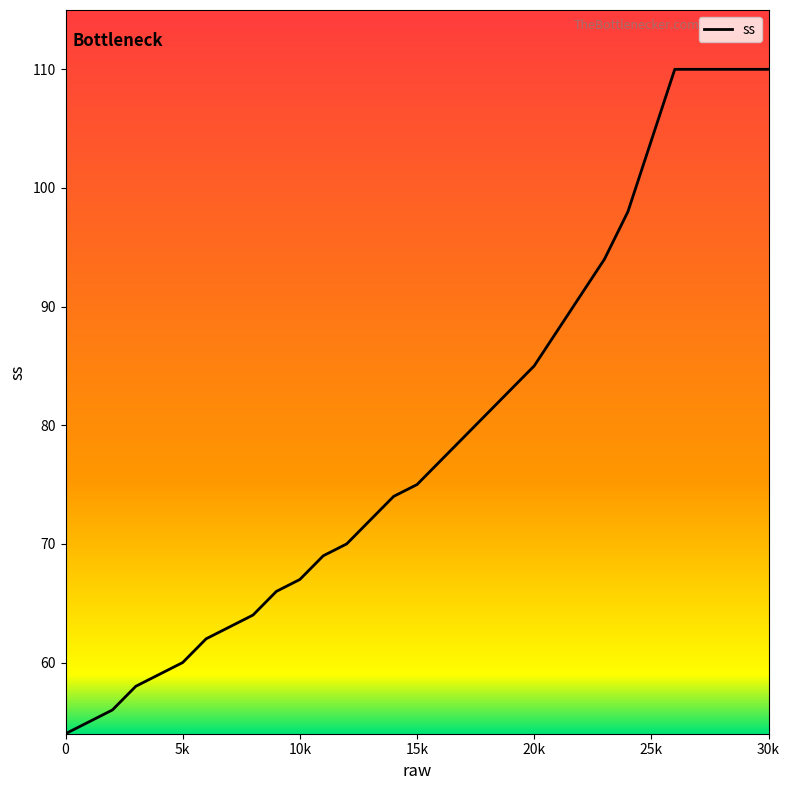

What is the smallest value displayed?

54